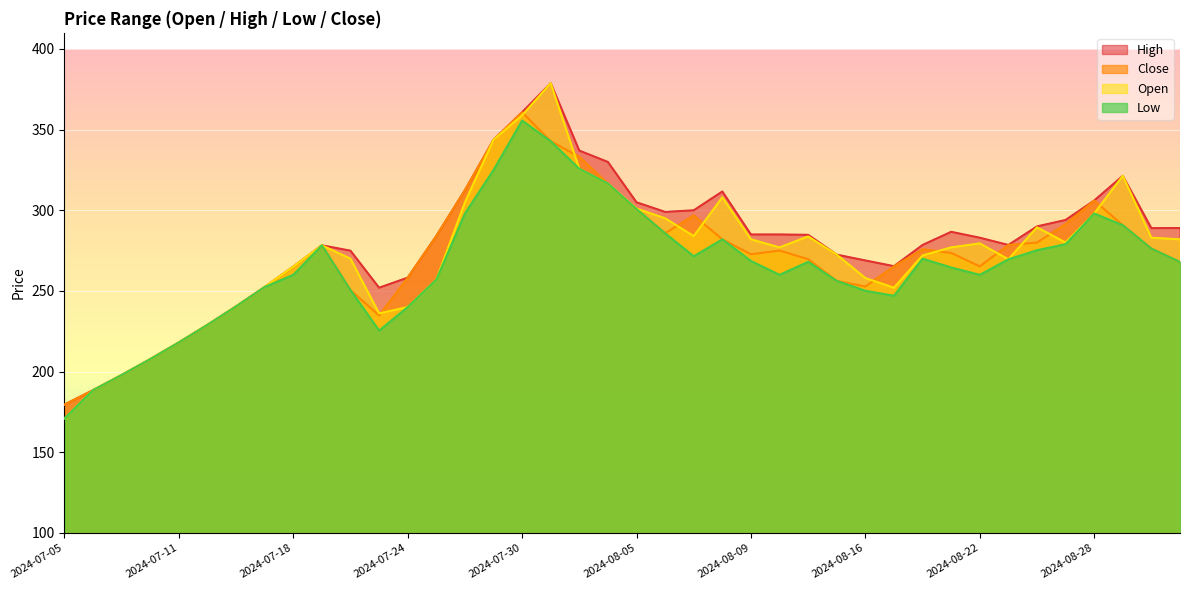

What are all the series names shown in the legend?

High, Close, Open, Low